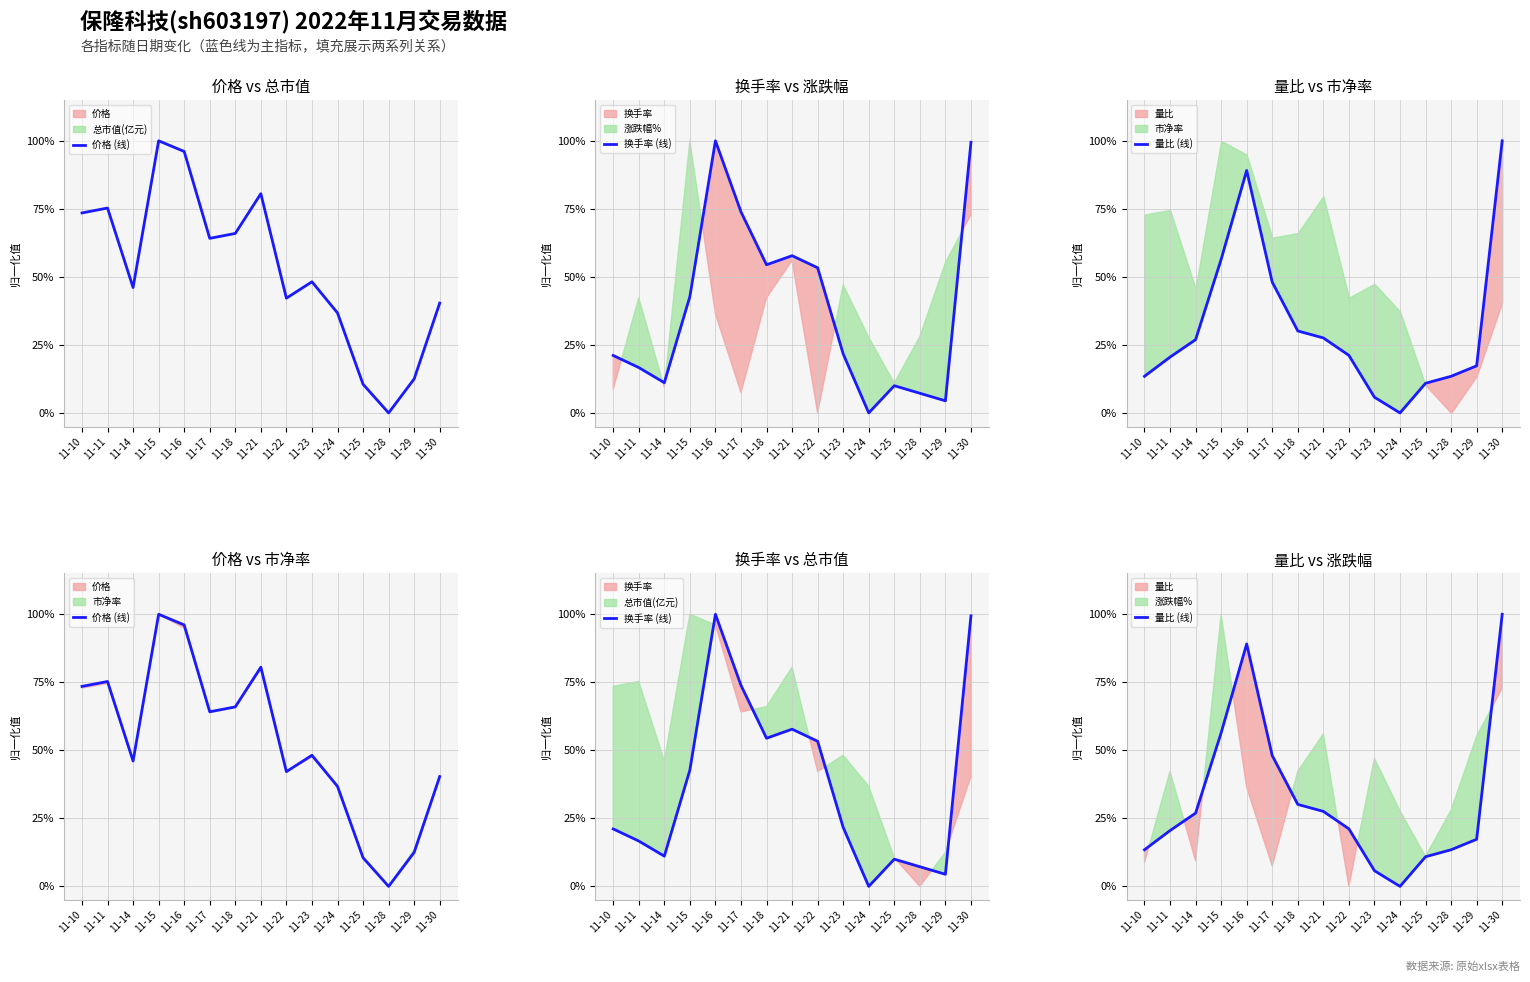

What is the difference between the maximum and second lowest values in the 换手率 (线) series?

1.0